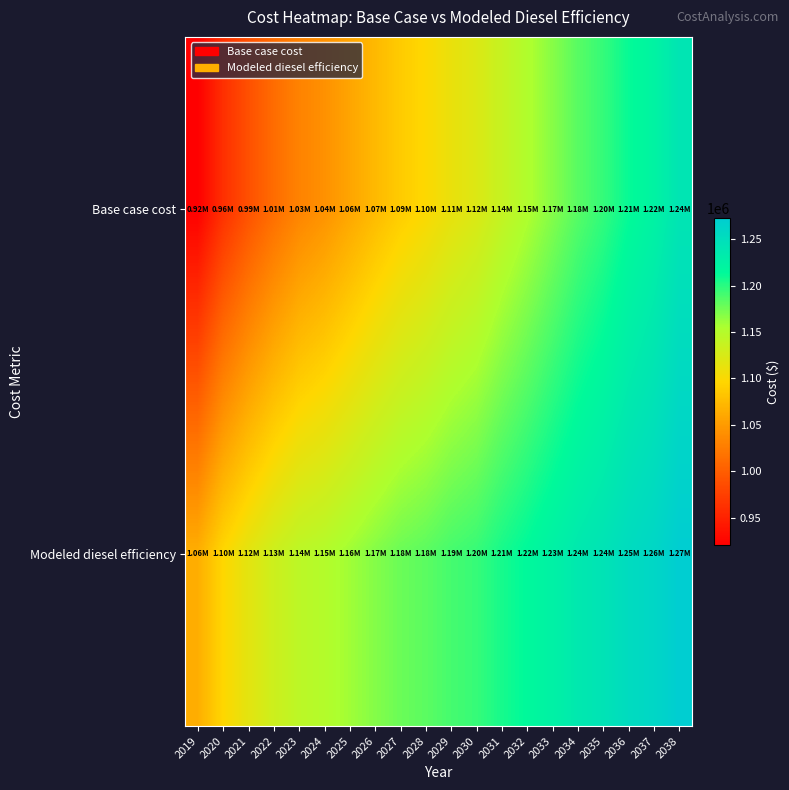

Between 2026 and 2030, which is larger?

2030